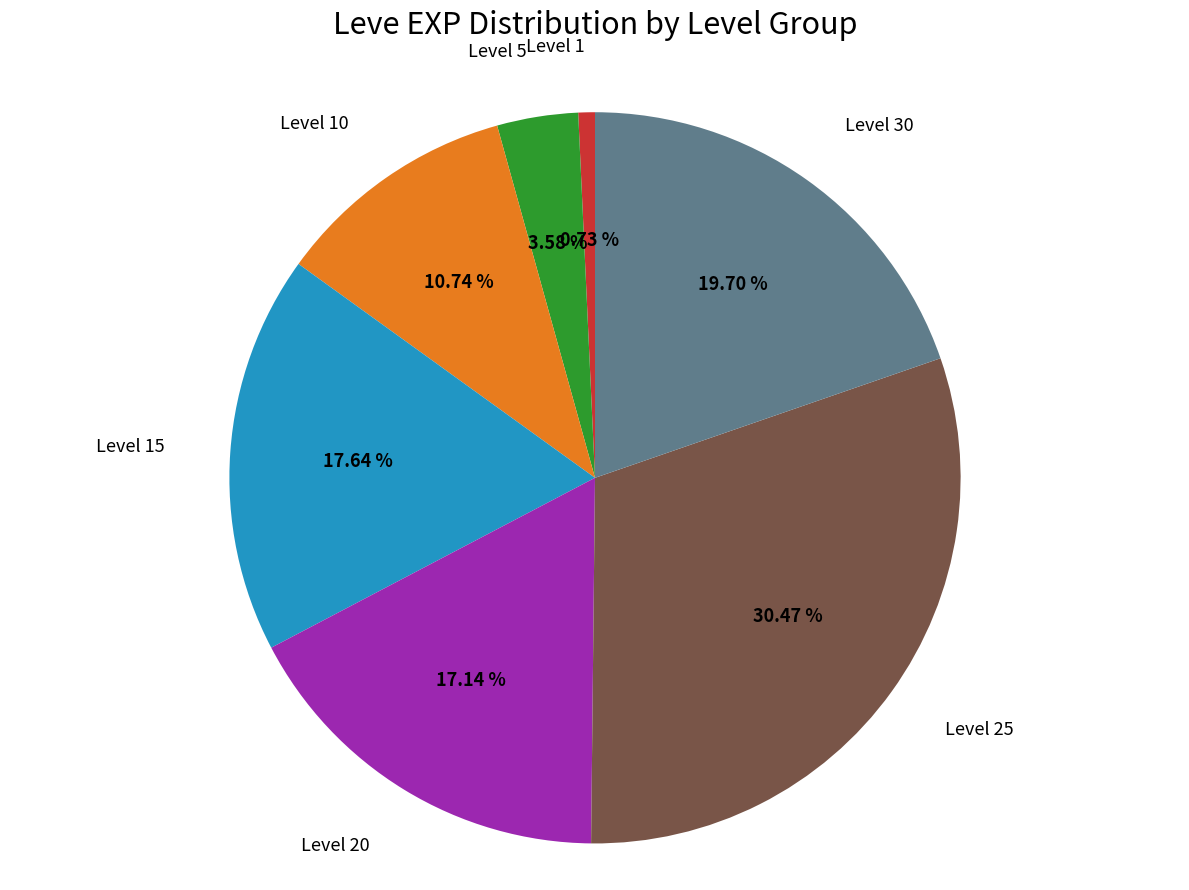

Is there a majority slice in this chart?

No